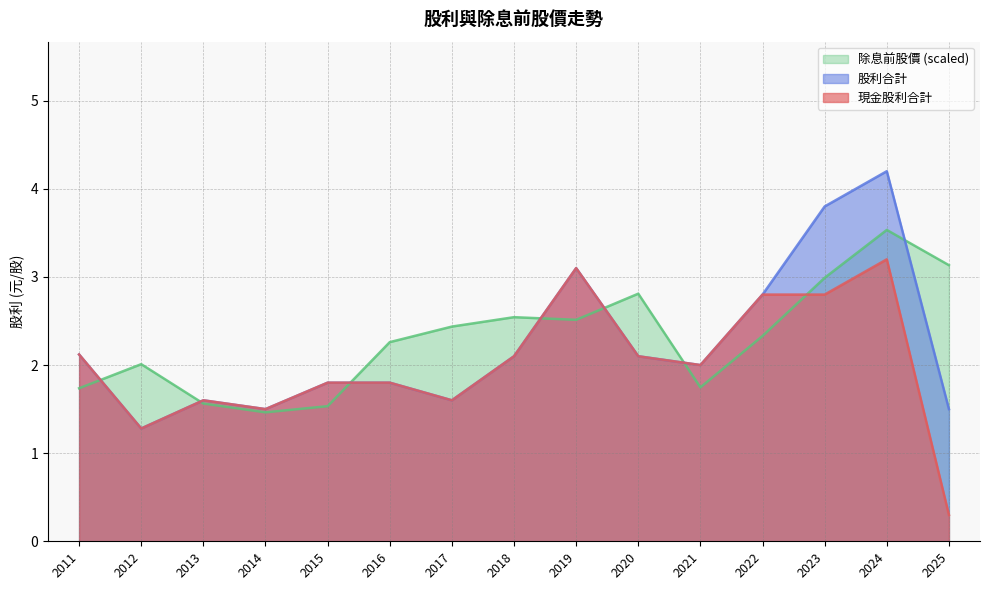

How many interior local peaks does the 股利合計 series have?

3